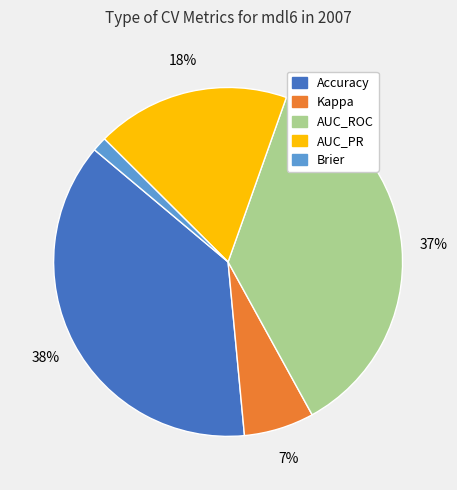

Does any single category account for the majority?

No